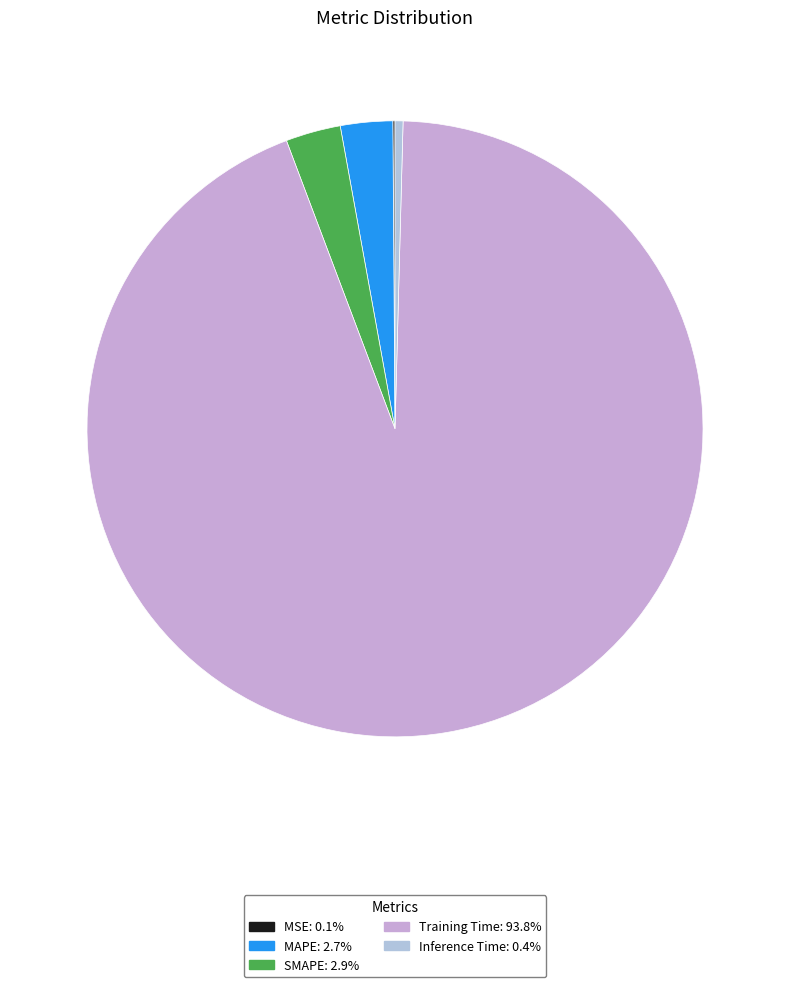

True or false: SMAPE accounts for 1% of the total.

False